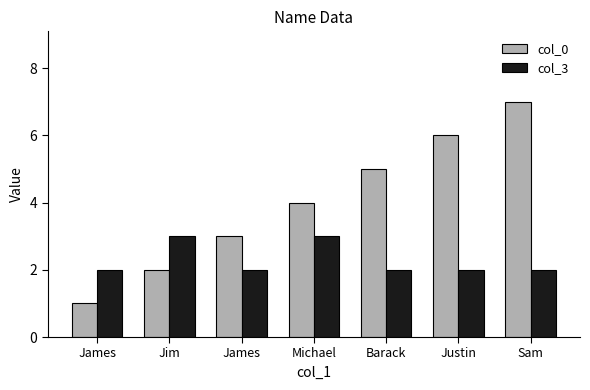

What is the label of the 7th bar from the right?

James